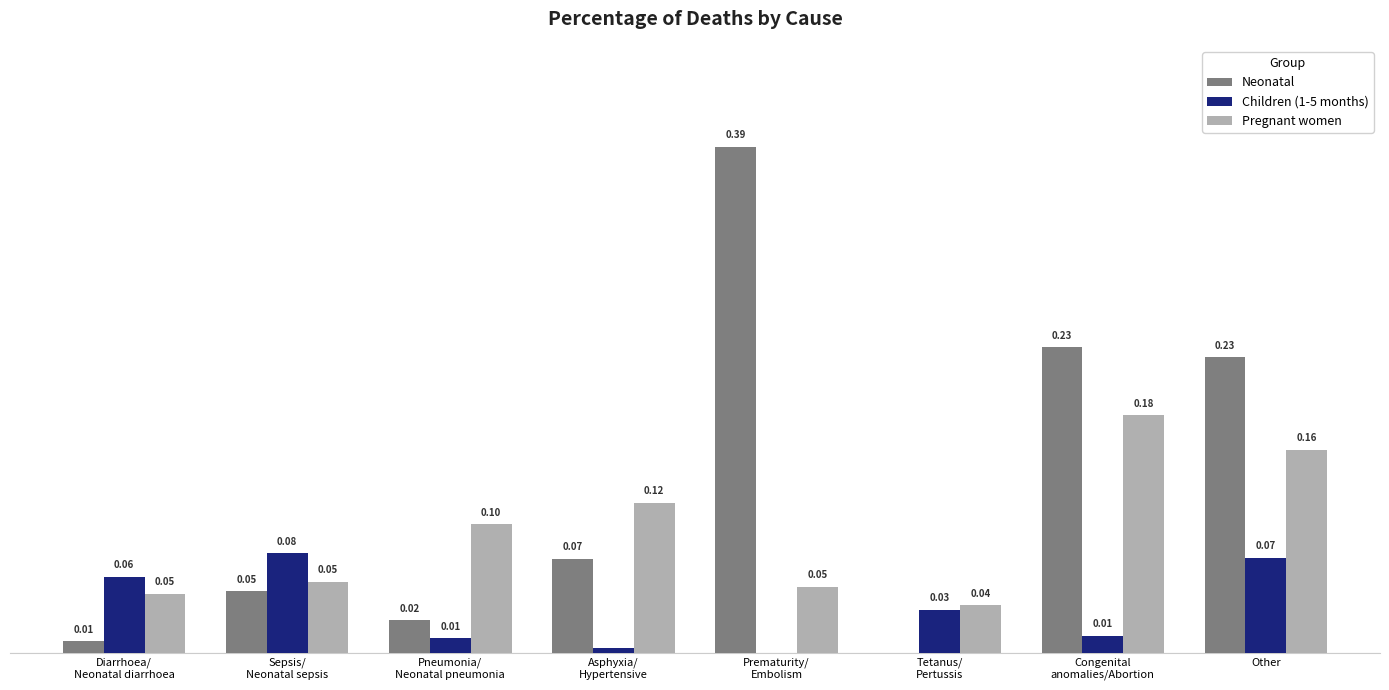

Which series has the largest total across all categories?

Neonatal